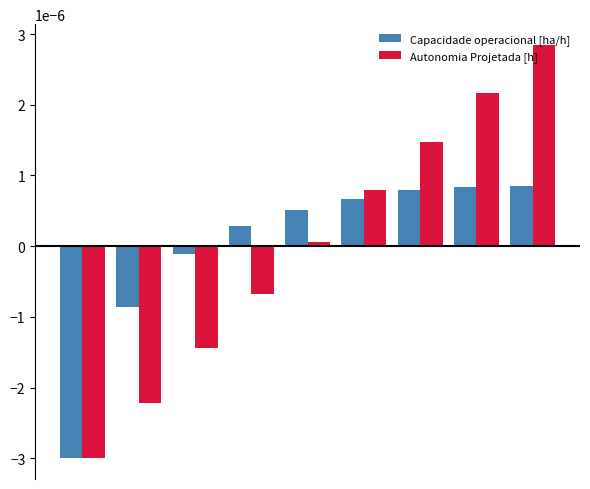

List the series in order of their peak value, highest first.

Autonomia Projetada [h], Capacidade operacional [ha/h]